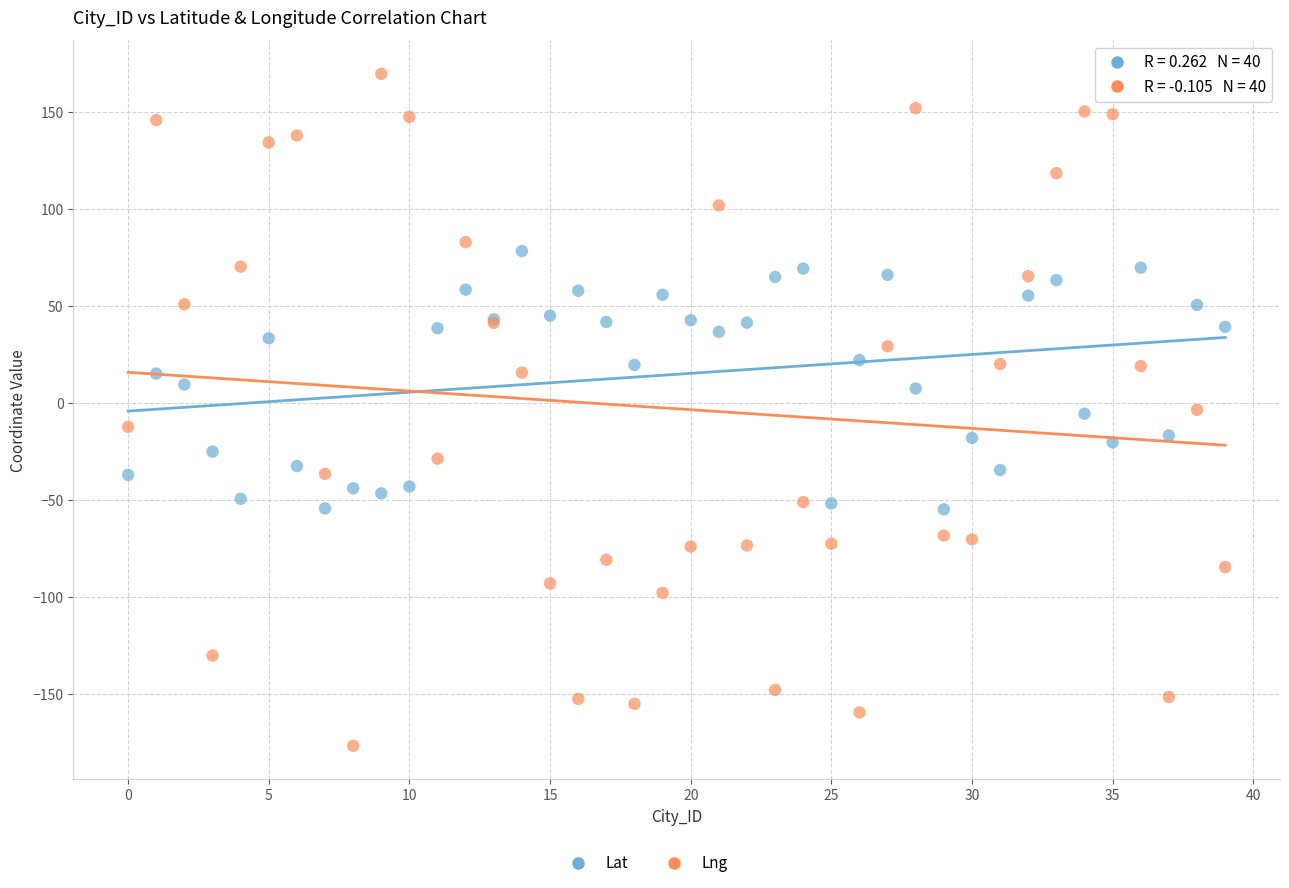

Which series reaches the minimum Y coordinate?

Lng